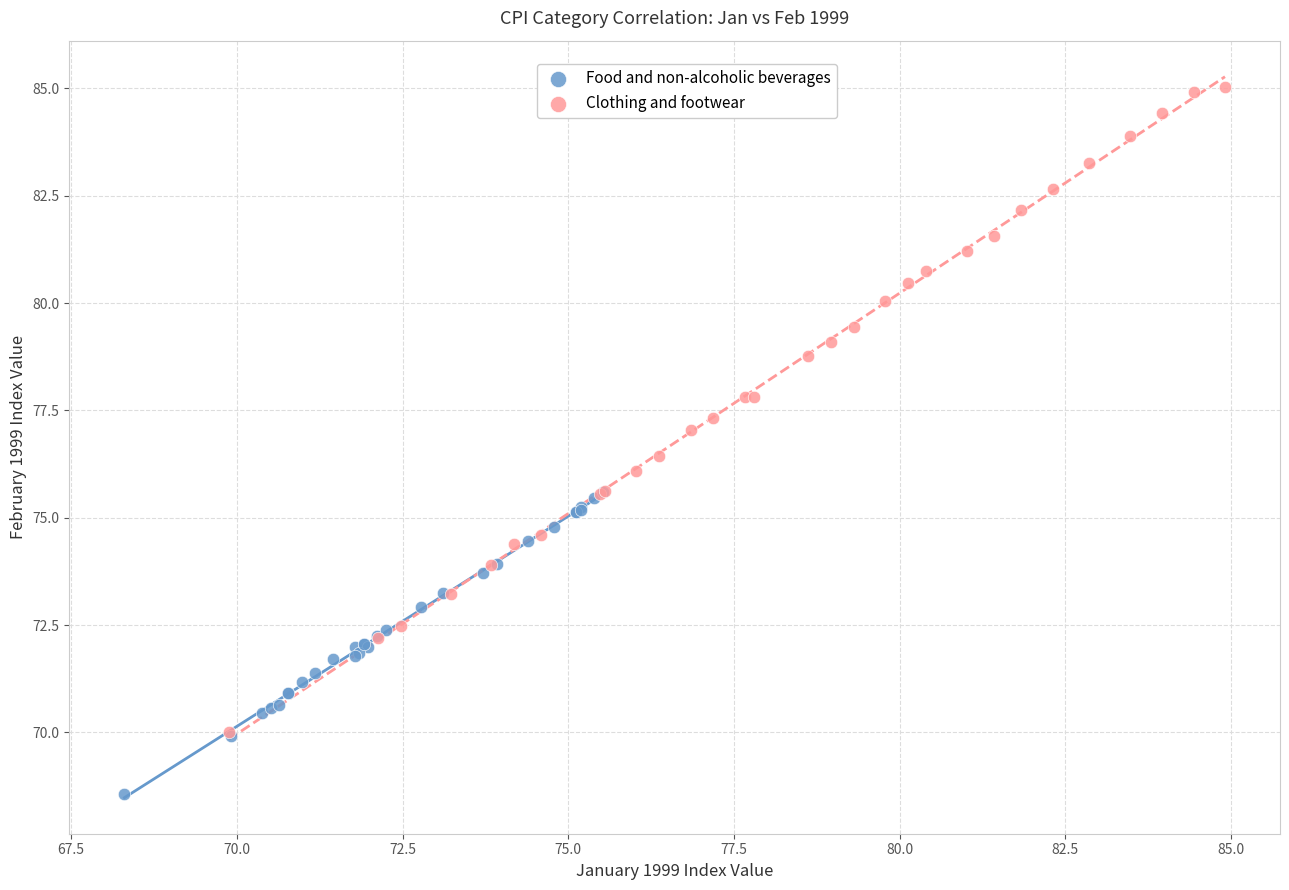

Which series reaches the minimum Y coordinate?

Food and non-alcoholic beverages